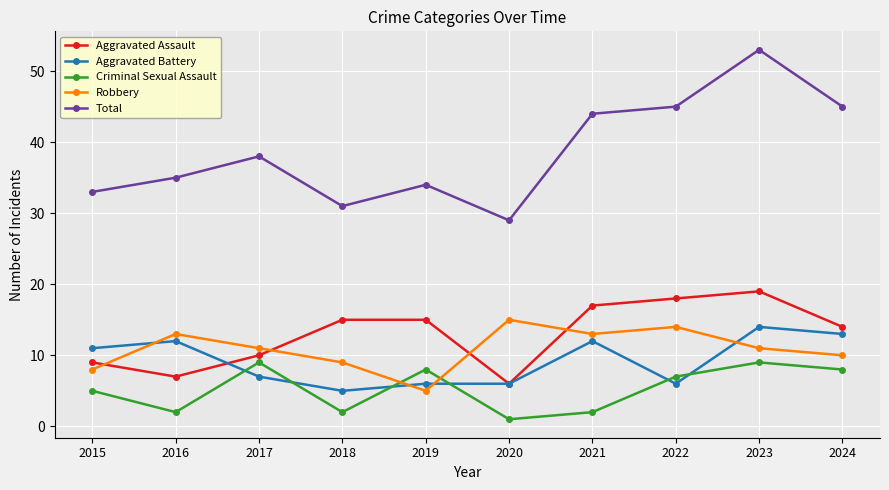

Between which two adjacent categories do Criminal Sexual Assault and Robbery first intersect?

2018 and 2019